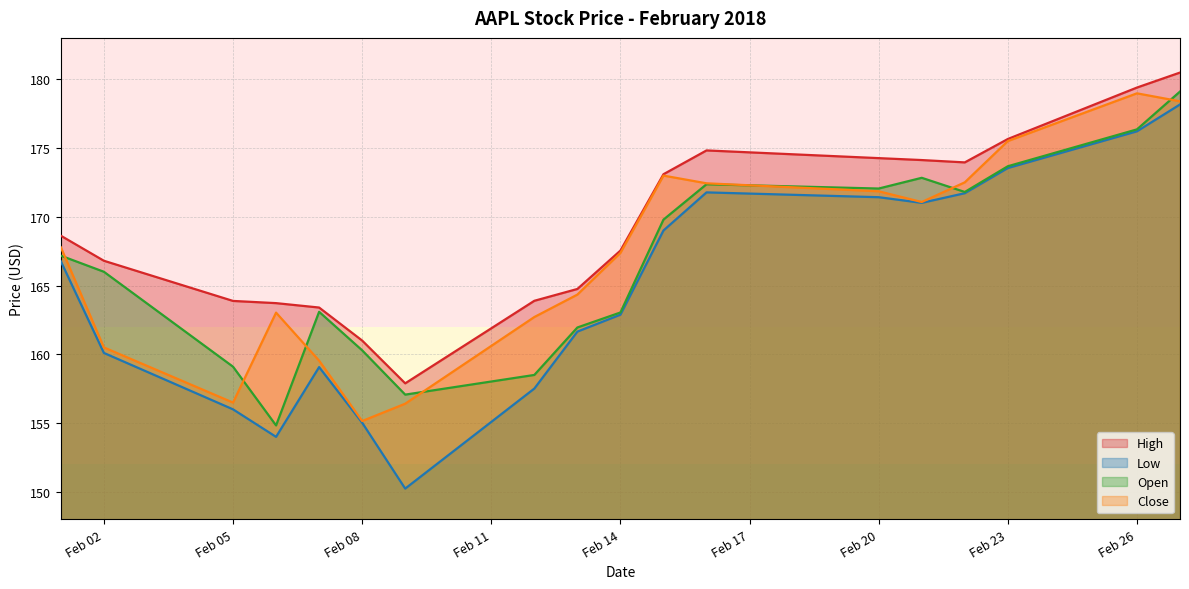

What is the sum of all Open values?

2999.0